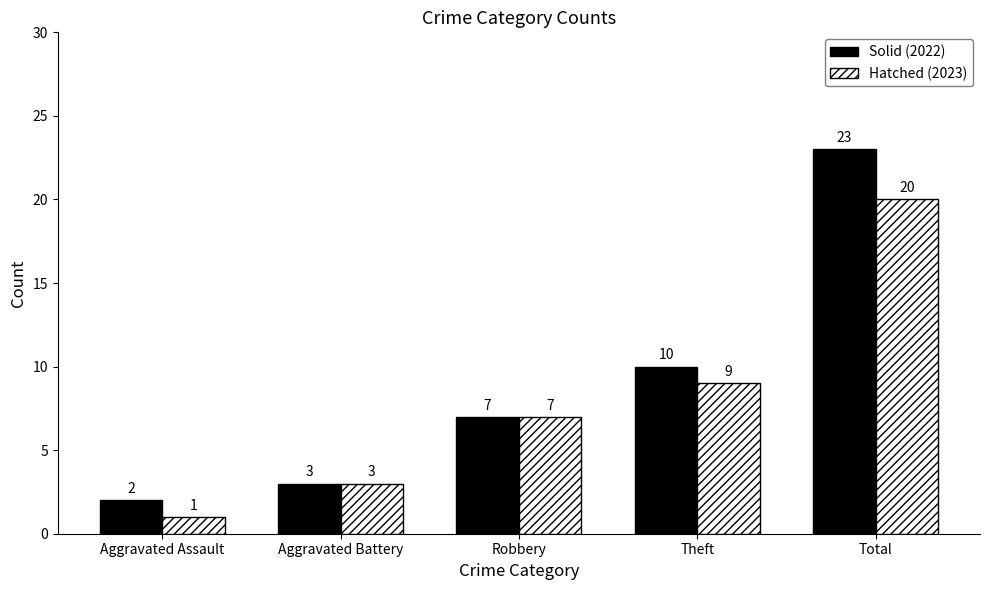

Rank the series by their maximum value, from highest to lowest.

Solid (2022), Hatched (2023)